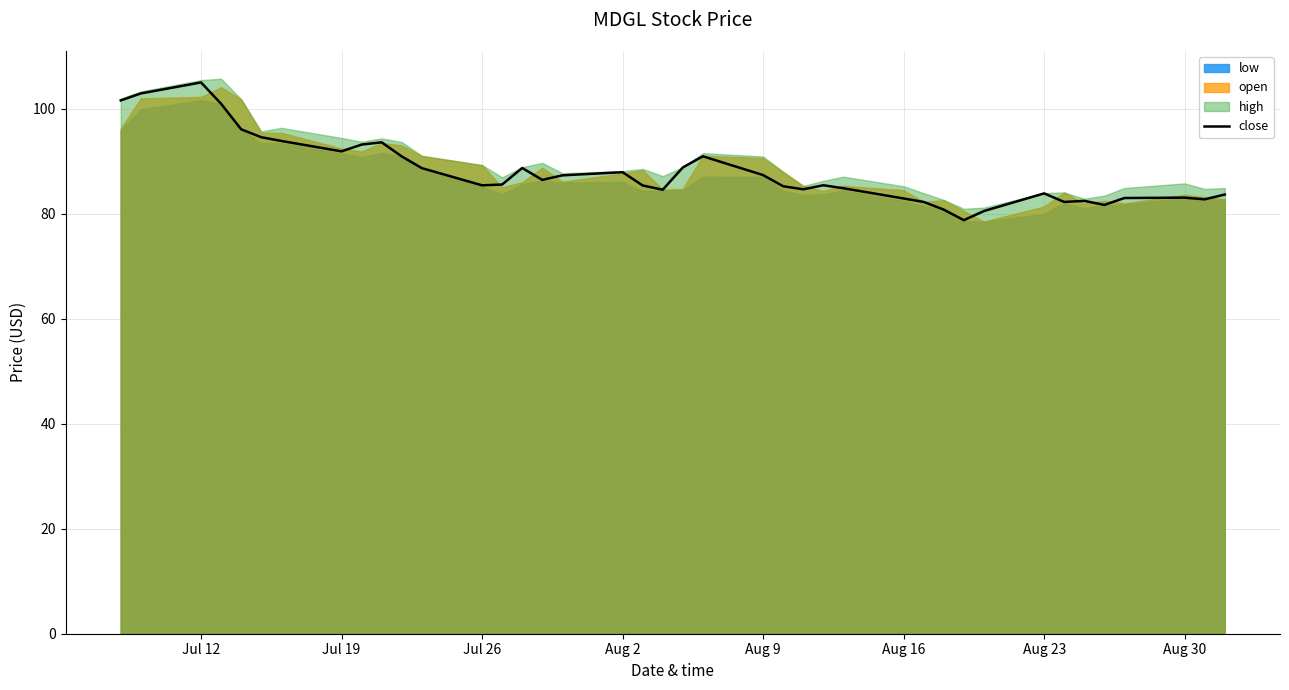

What is the highest value of the close series?

105.0